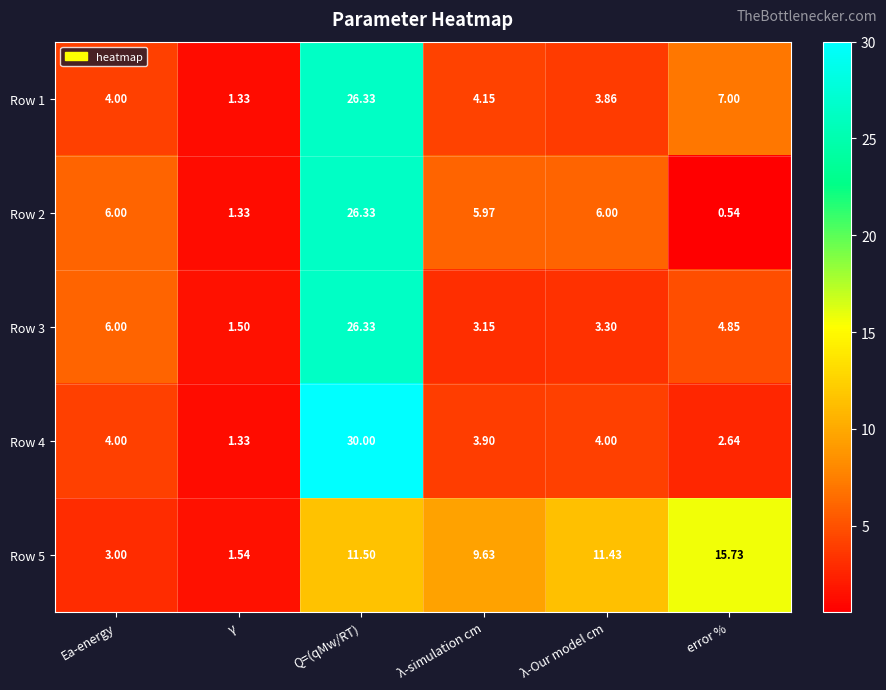

Between Ea-energy and error %, which series saw the biggest shift?

Row 5